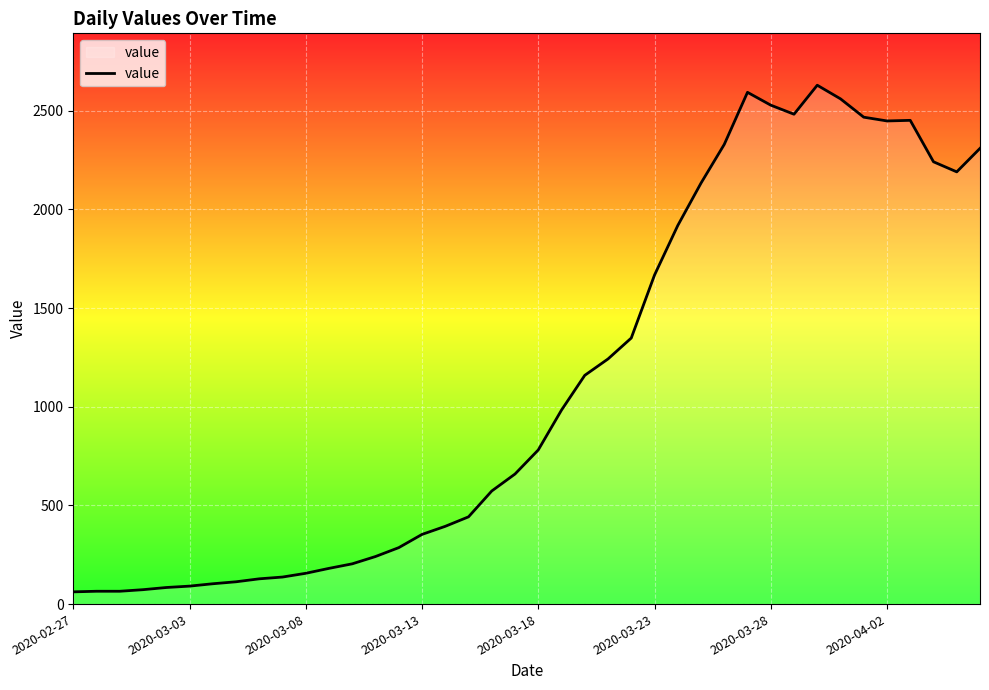

What is the sum of all values?

44868